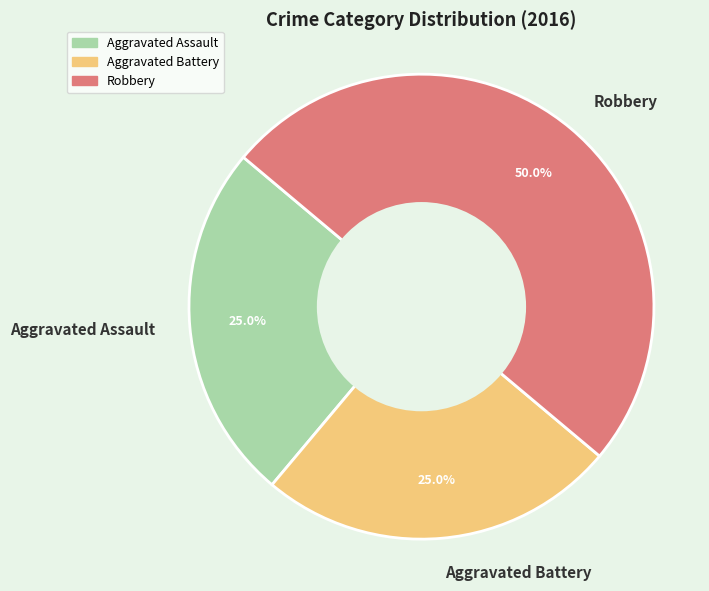

Approximately how many times larger is the value at Aggravated Battery compared to Robbery?

0.5